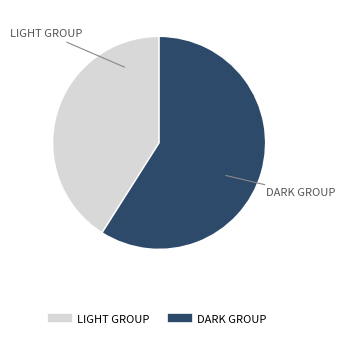

Is there any slice that represents more than half of the pie?

Yes